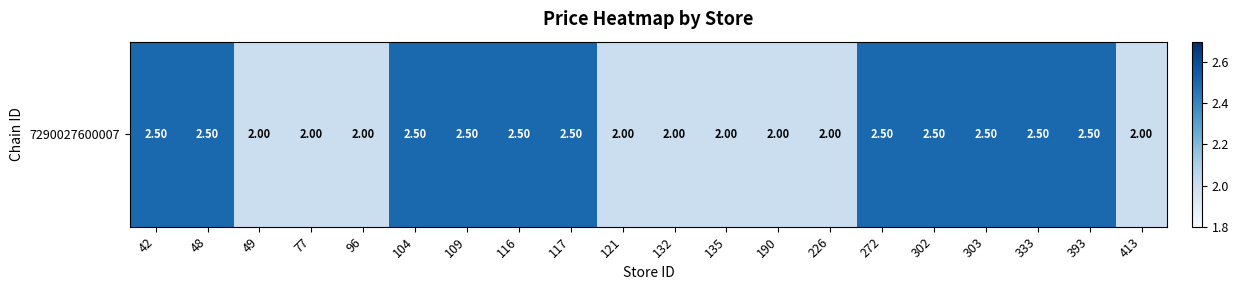

What is the ratio of the value at 393 to the value at 116?

1.0